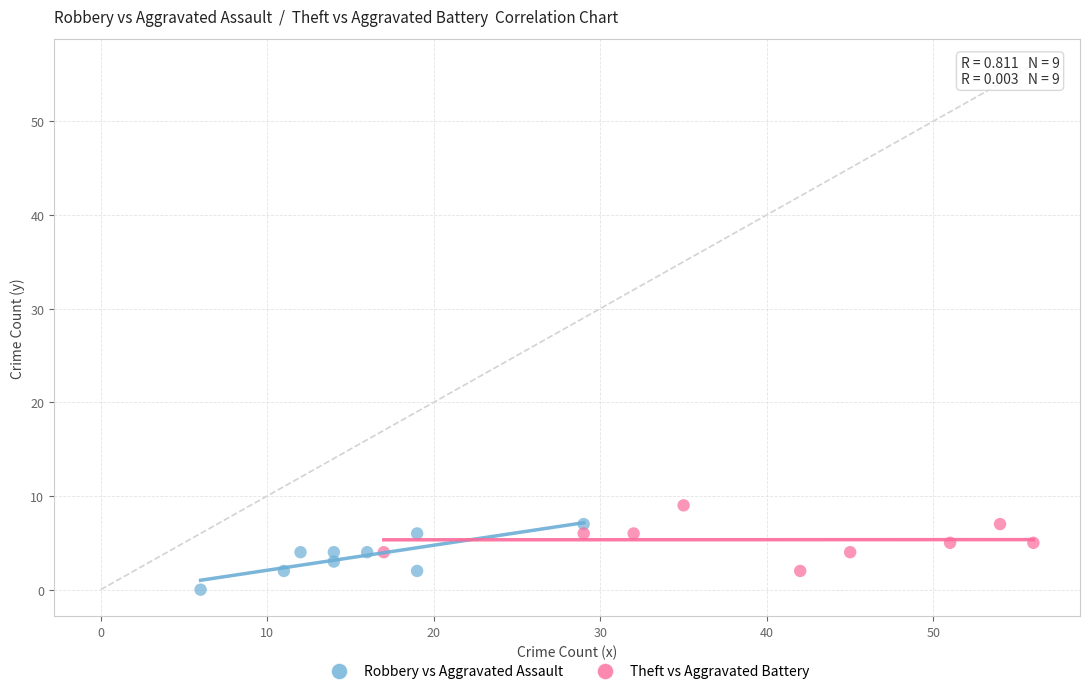

Which series contains the lowest Y value?

Robbery vs Aggravated Assault